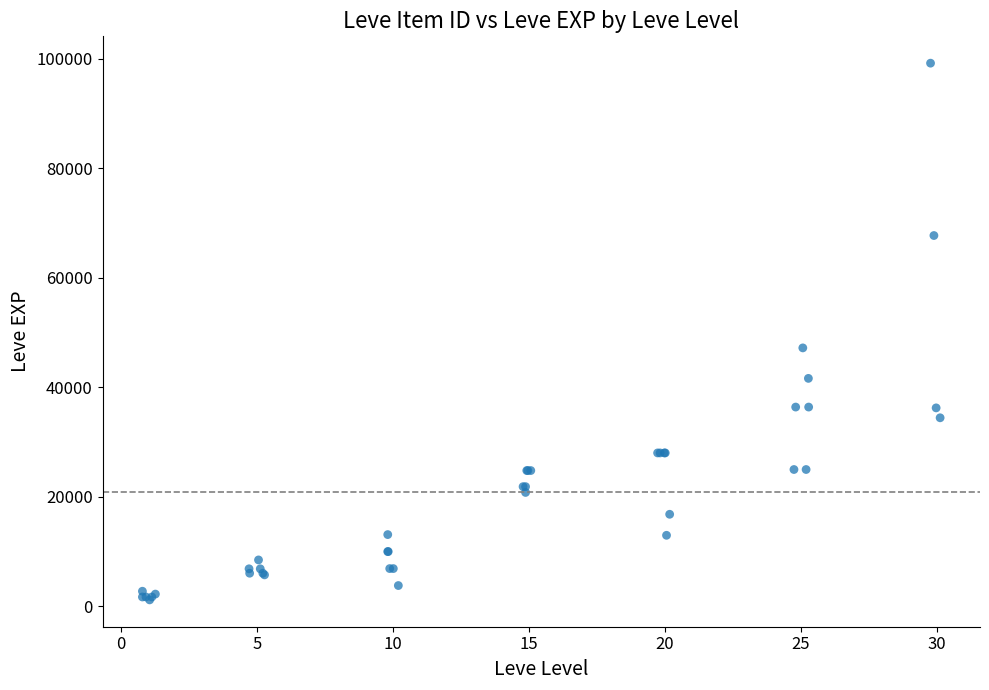

What Y value in the scatter plot is closest to 50190?

47200